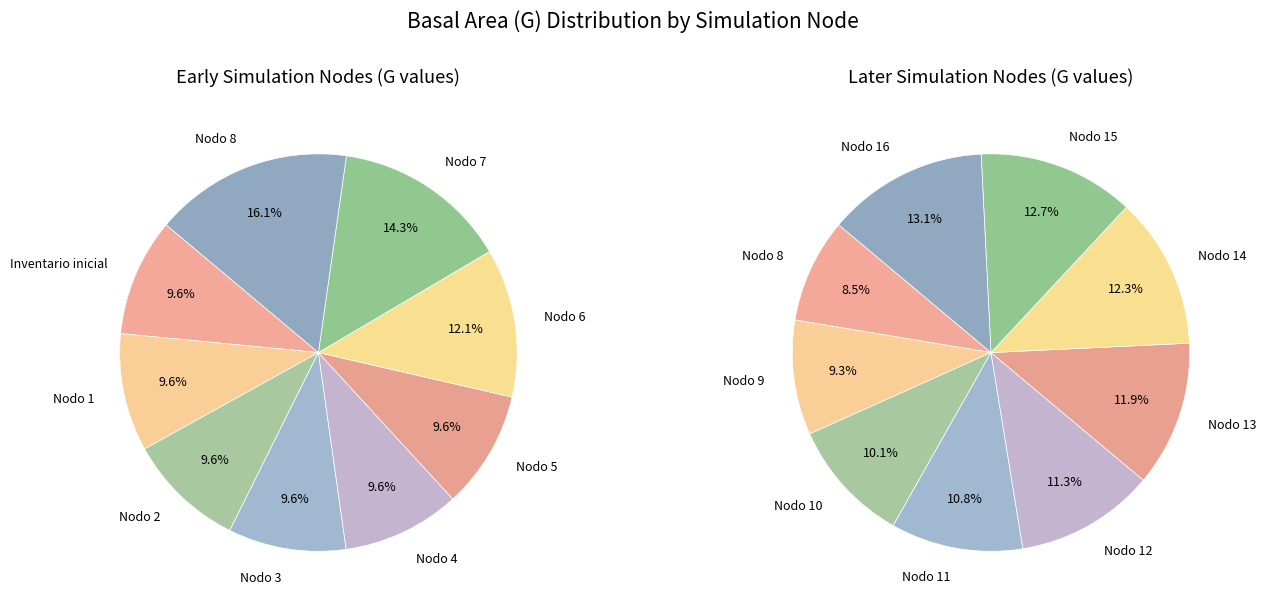

What is the difference between the highest and lowest values at 13?

965.3